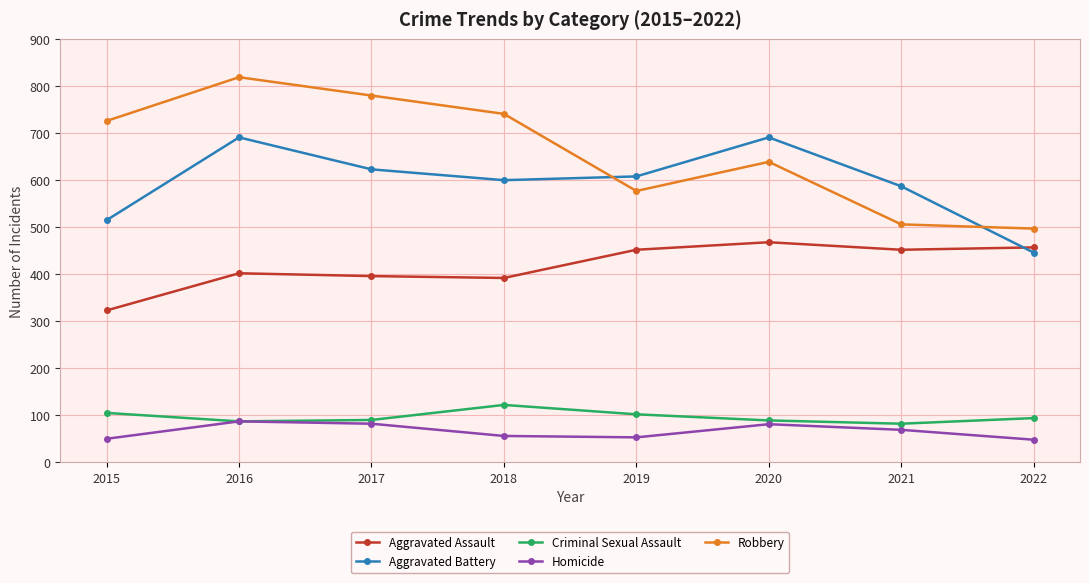

Where is the first local maximum for Aggravated Battery?

2016